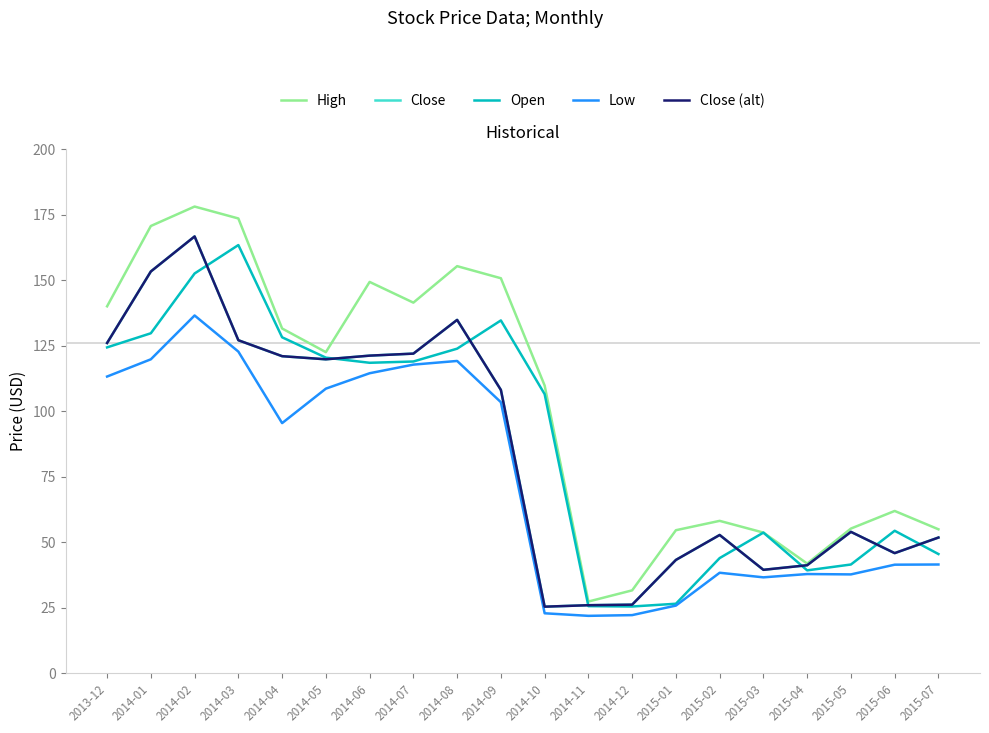

At which label does High first exceed 122?

2013-12